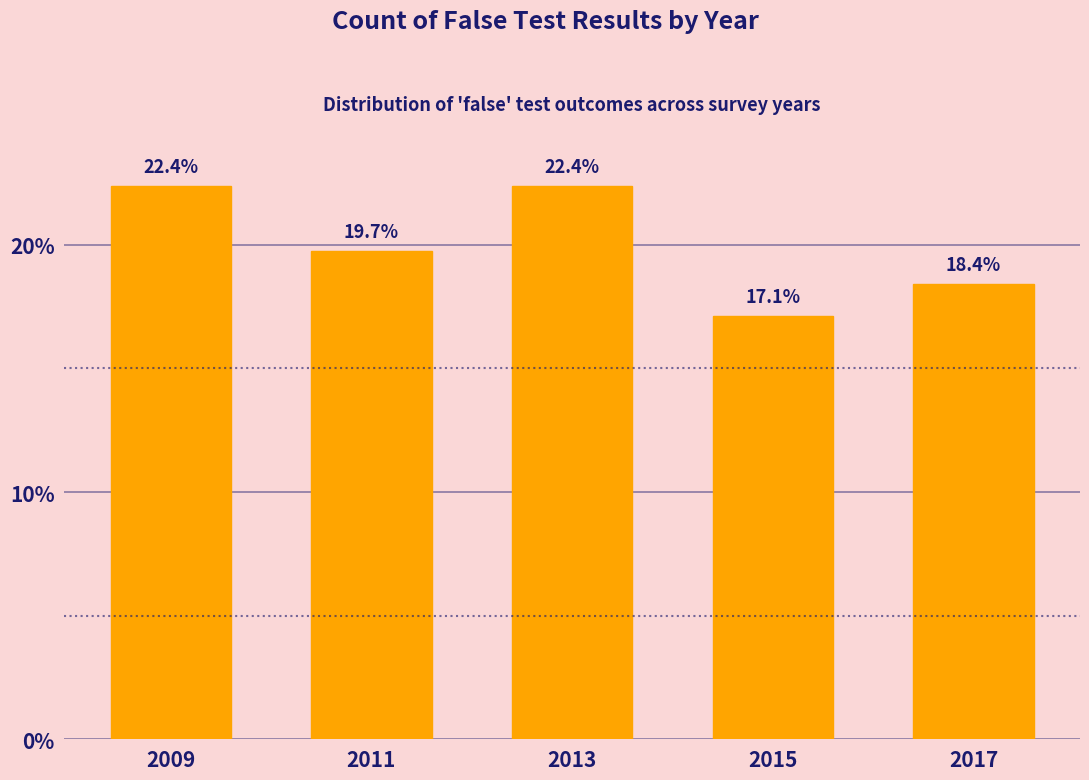

Reading right to left, extract all data points from this chart.

18.4	17.1	22.4	19.7	22.4